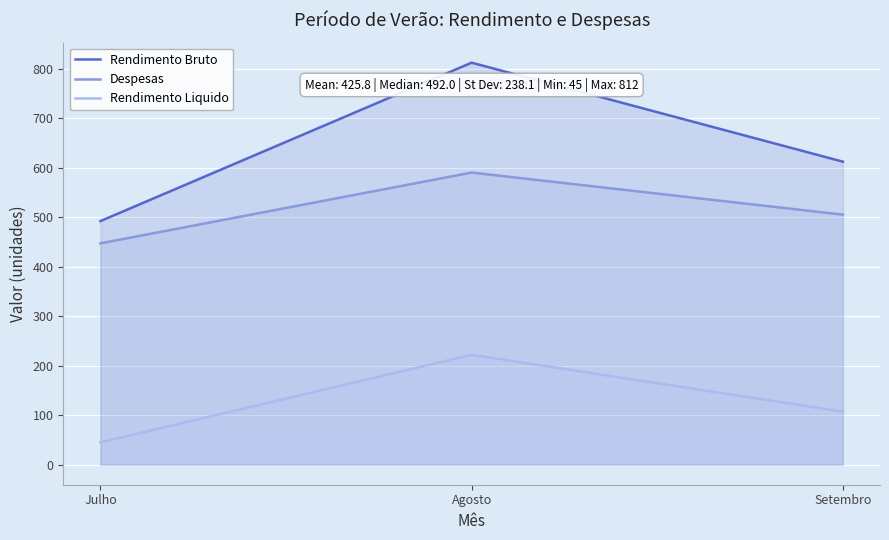

What is the difference between the highest and lowest values at Julho?

447